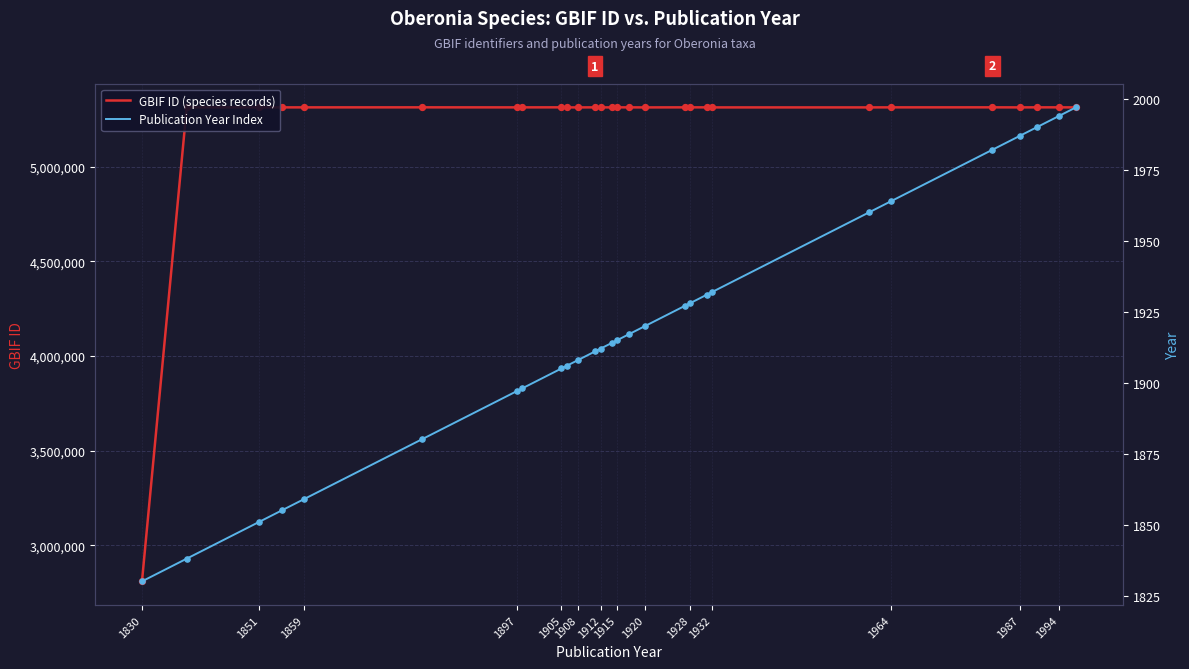

Which series contains the highest Y value?

GBIF ID (species records)